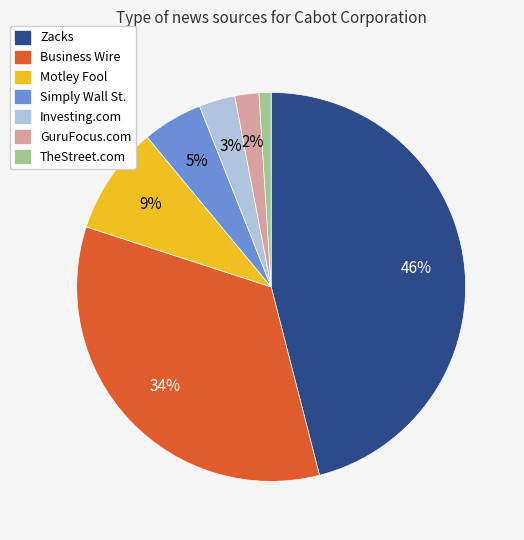

Is it true that Zacks is 46% of the pie?

True